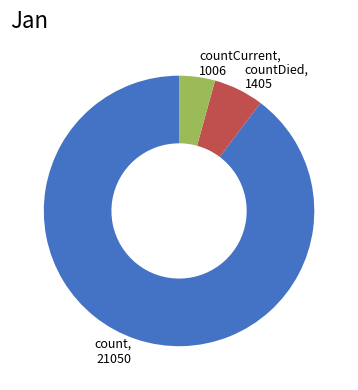

Which slice represents more than half of the pie?

count